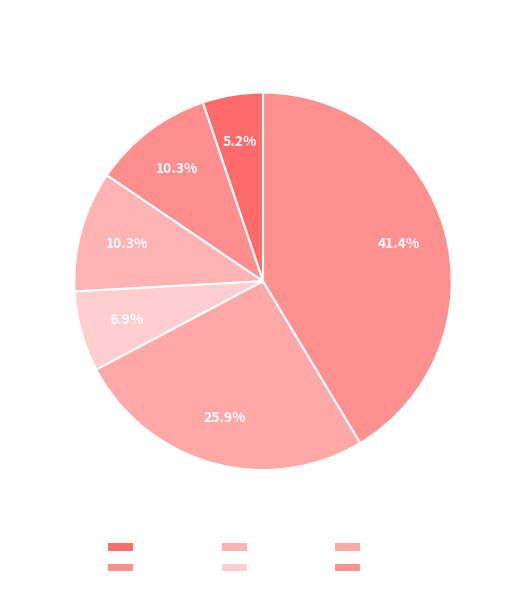

Does C_to_T represent more than half of the total?

No